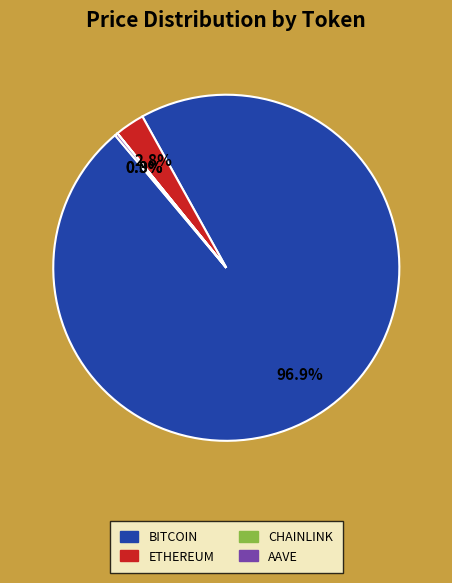

Does any single category account for the majority?

Yes